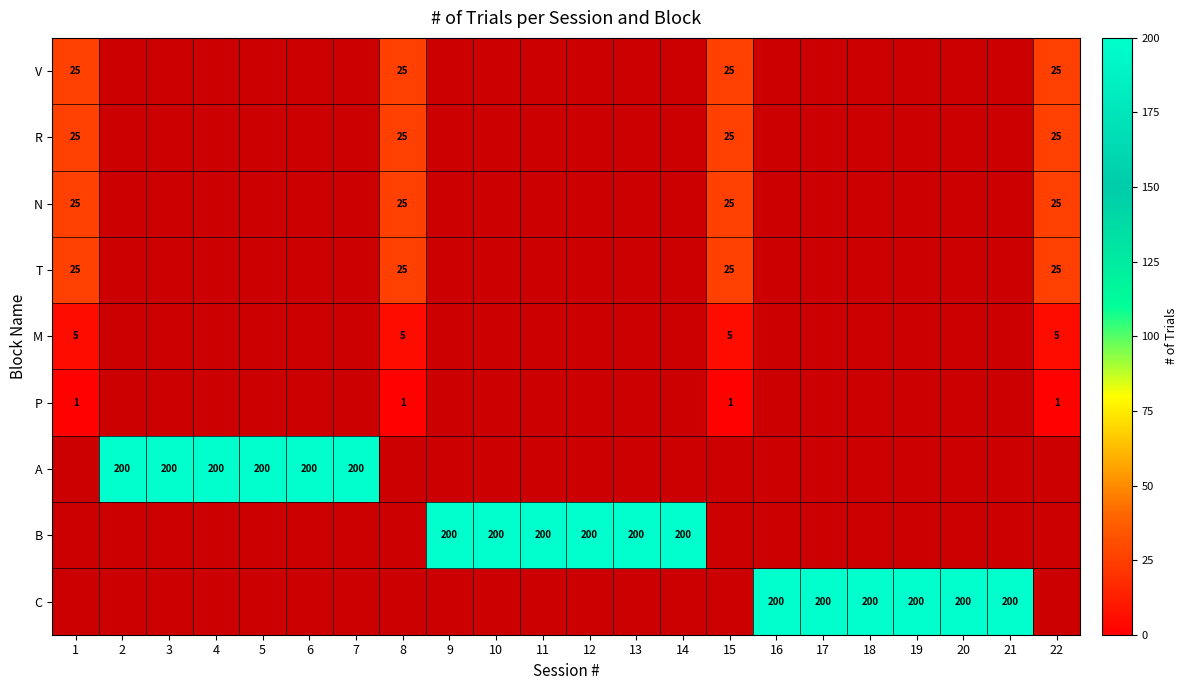

Is it true that T equals 25.0 at 8?

True